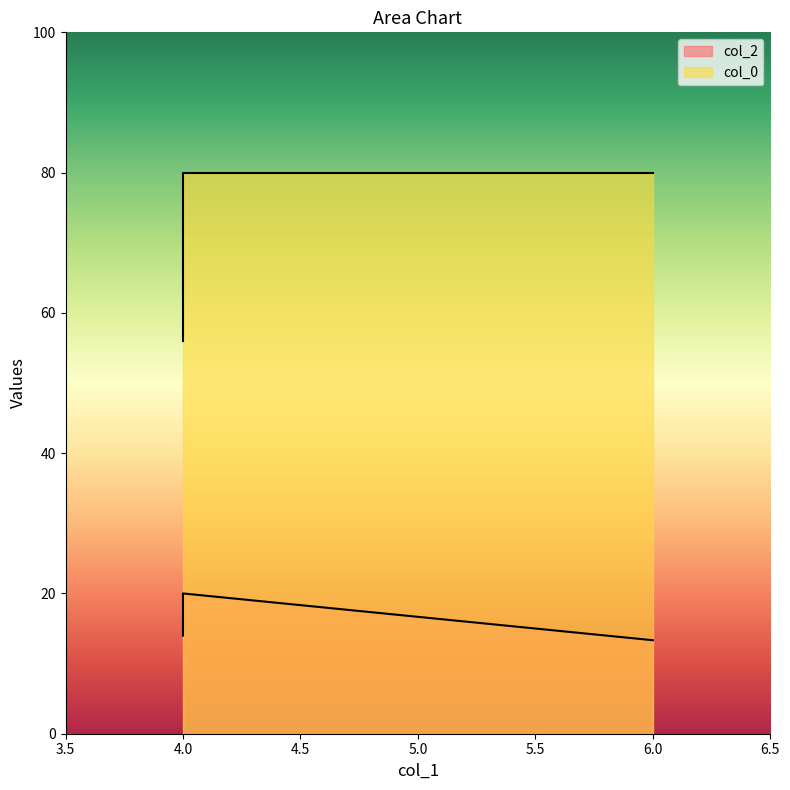

The value at 4.0 is 8.2. True or false?

False